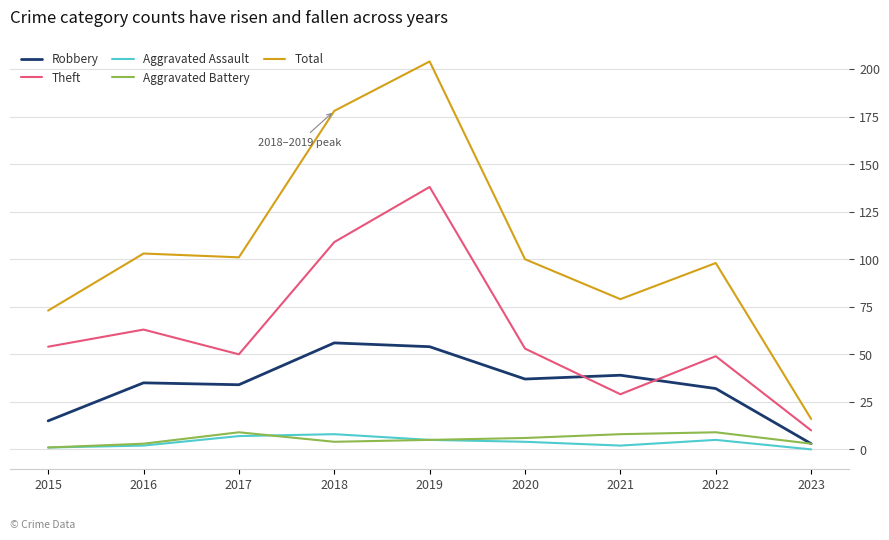

What is the average value of the Theft series?

62